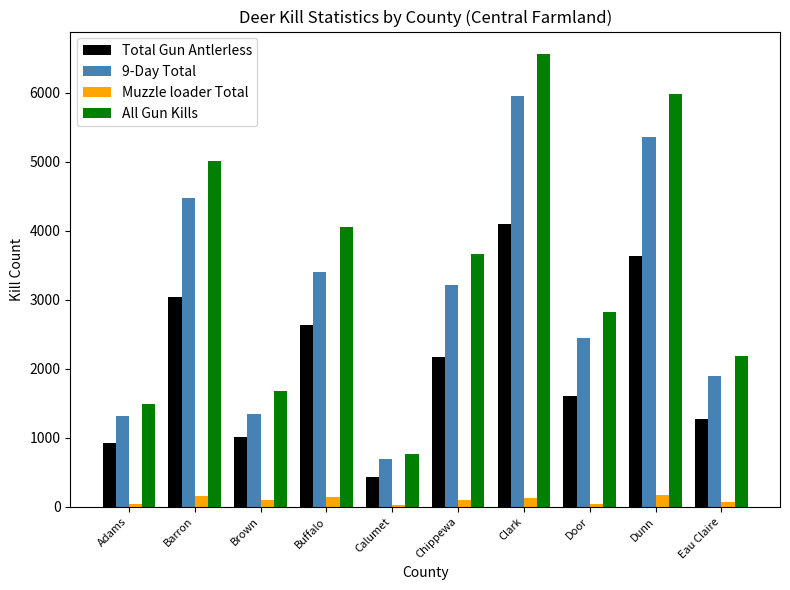

What is the average value of the Muzzle loader Total series?

98